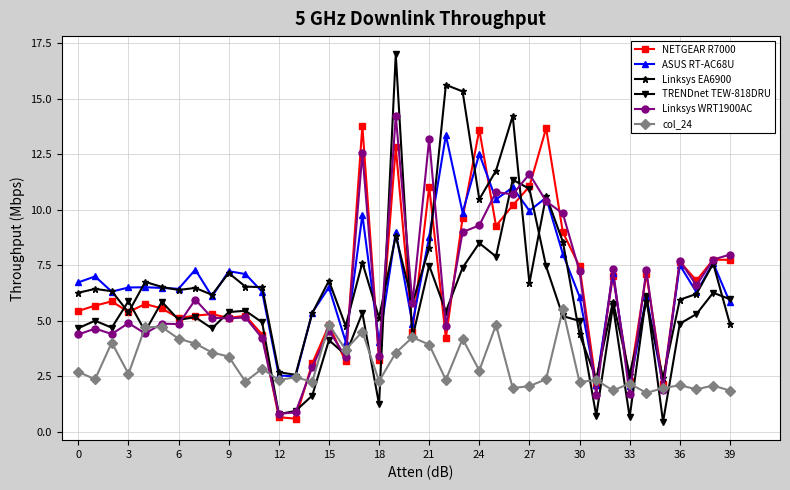

What is the value of the col_24 point at the 25th from the left?

2.8